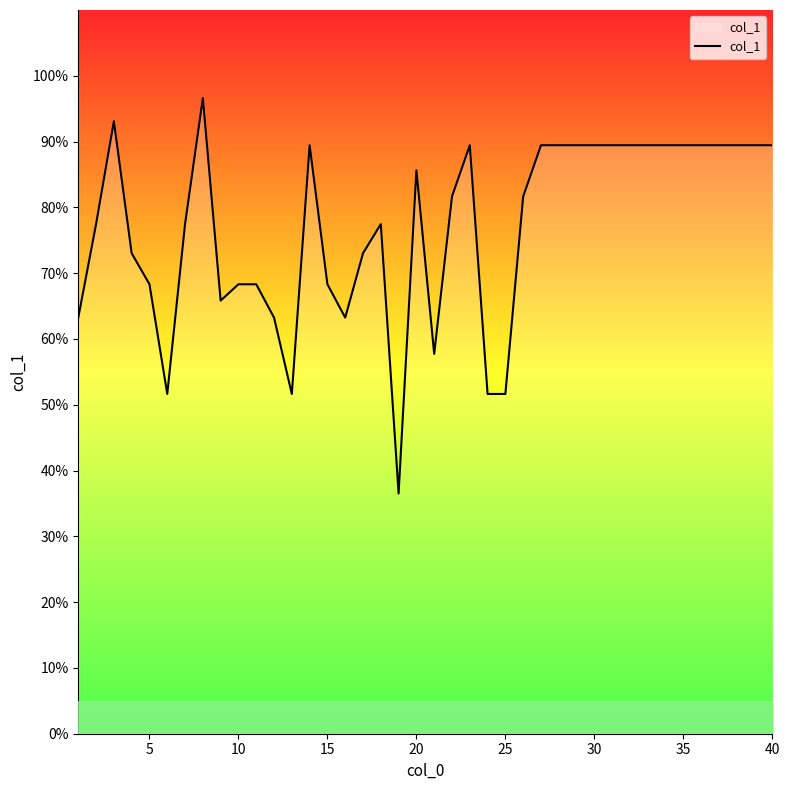

What is the minimum value shown in the chart?

36.5